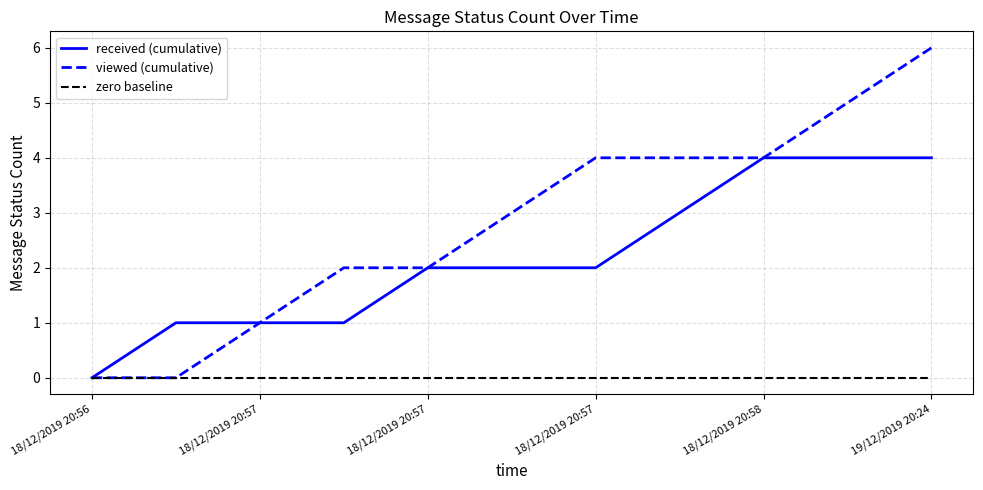

Which series has the largest range (max minus min)?

viewed (cumulative)